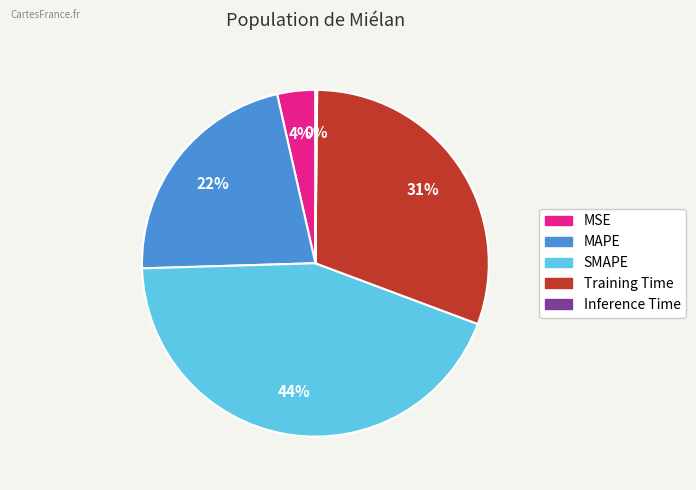

Combined, do Training Time and MAPE account for over 50%?

Yes